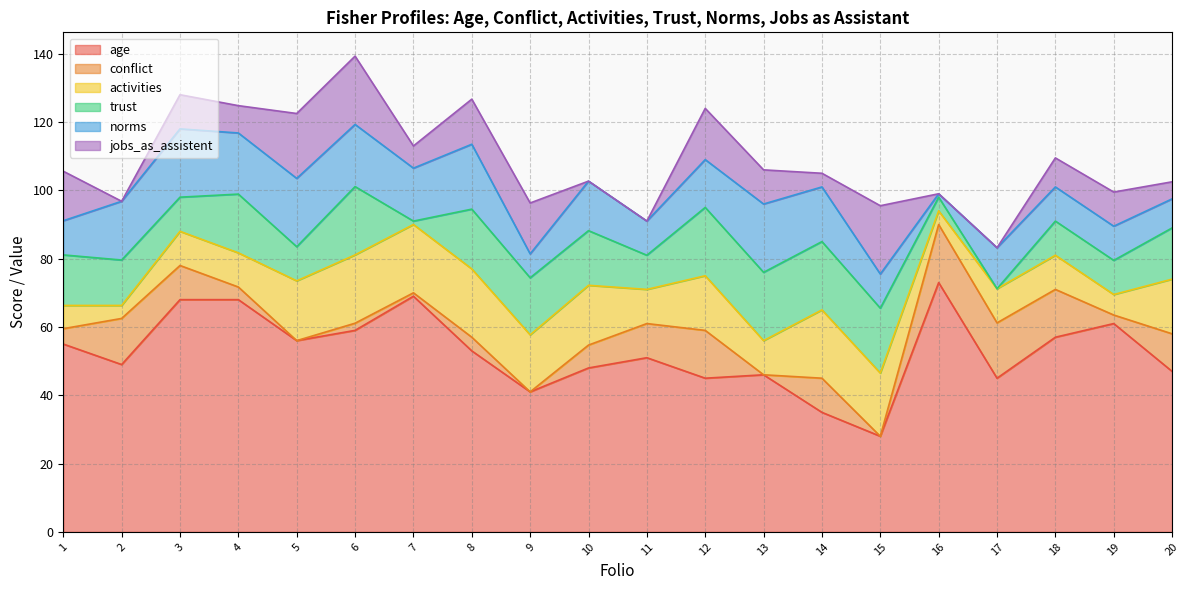

At which label does conflict first exceed 6?

2